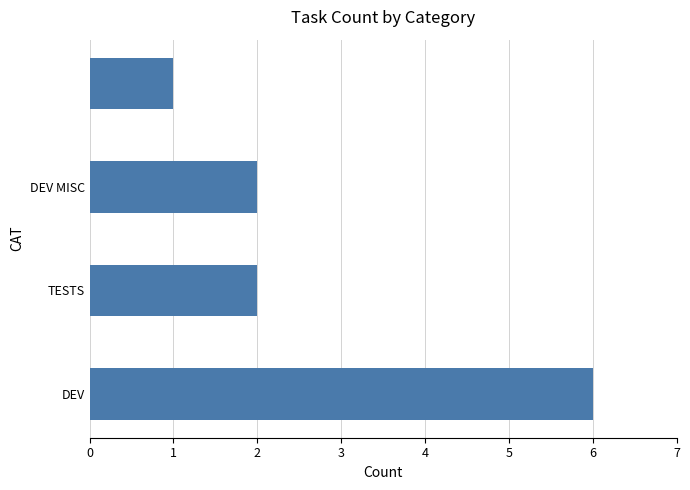

What is the difference between the maximum and minimum values?

5